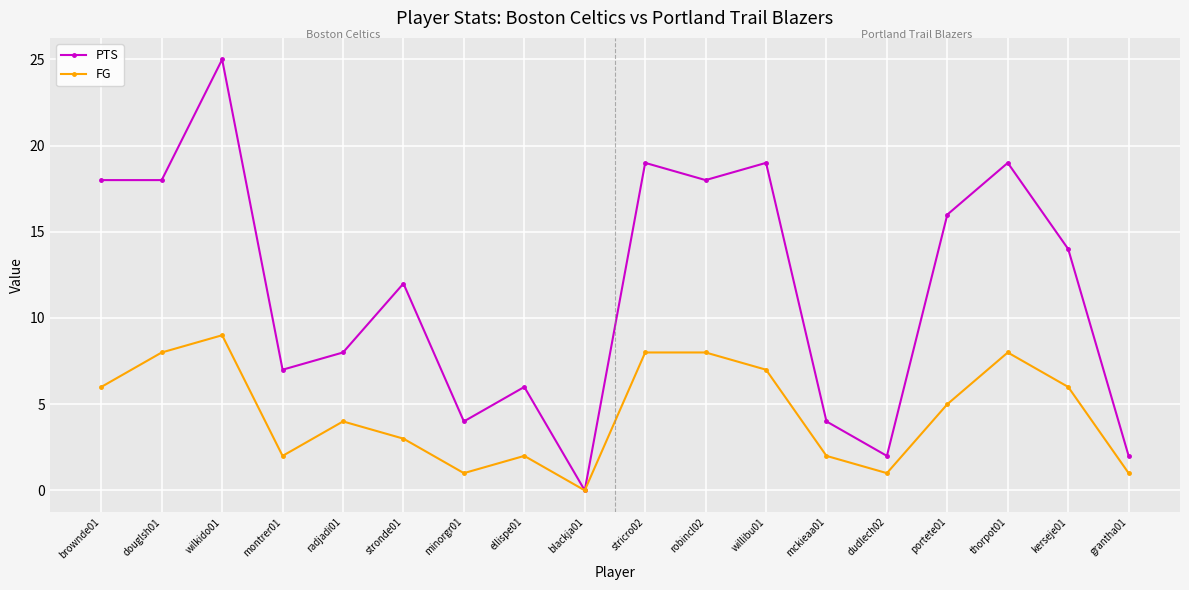

At which label does FG reach its peak?

wilkido01